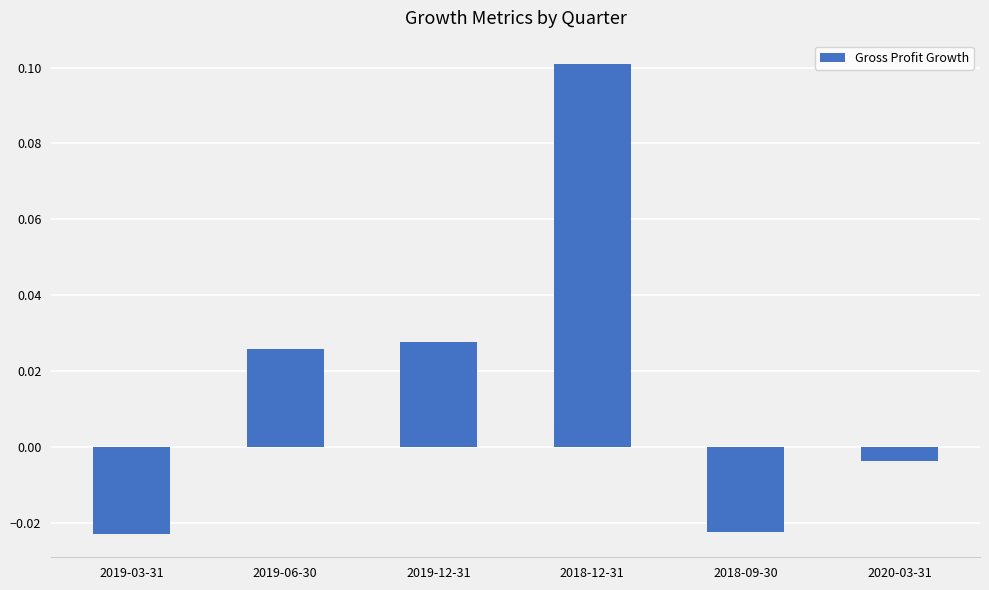

What position from the left is 2019-03-31?

1